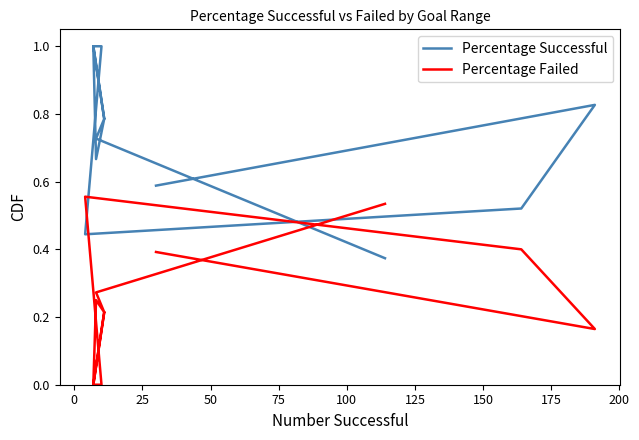

How many intersections are there between Percentage Successful and Percentage Failed?

3